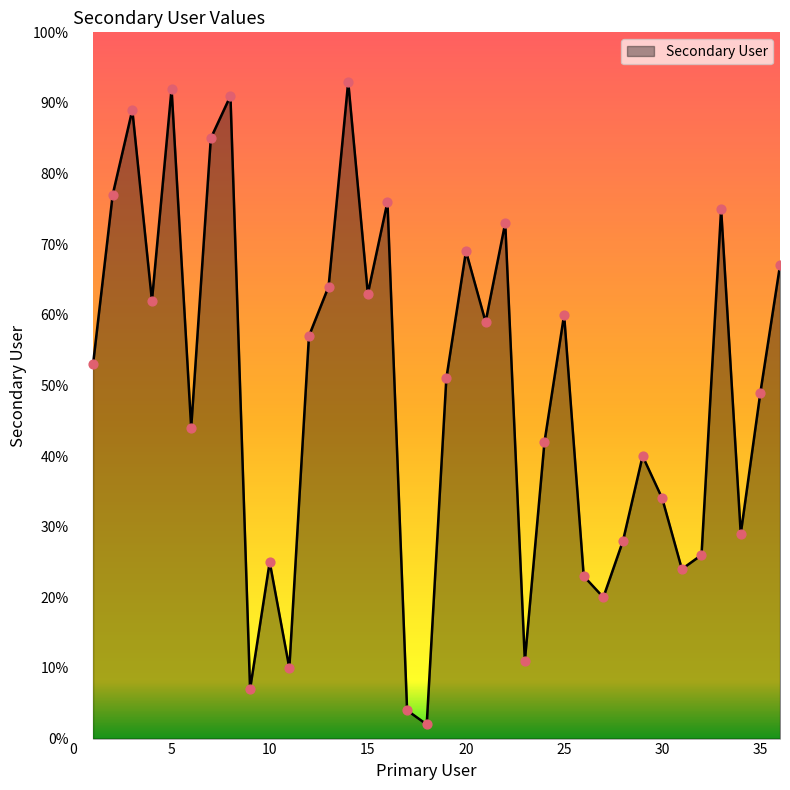

What is the difference between the maximum and minimum values?

91